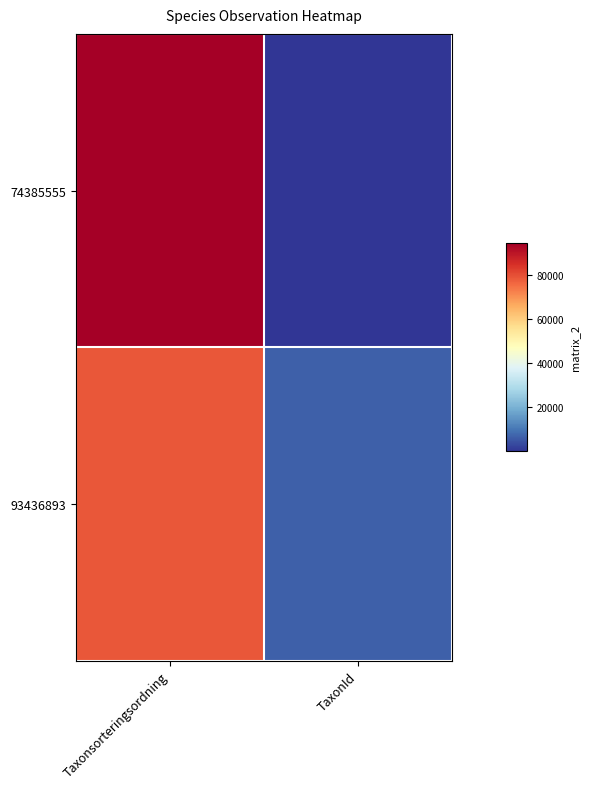

Reading left to right, extract all data points from this chart.

74385555: Taxonsorteringsordning=94121	TaxonId=53
93436893: Taxonsorteringsordning=78503	TaxonId=6456